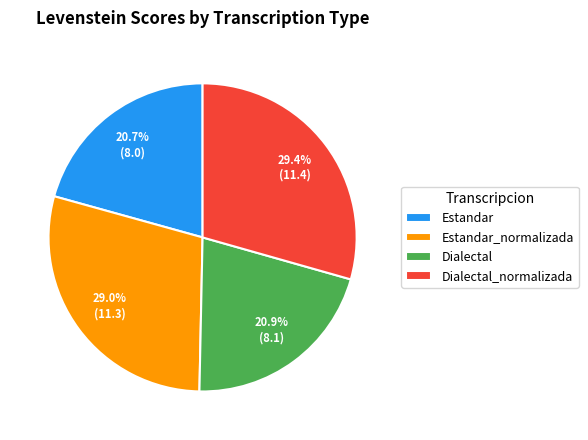

Does any single category account for the majority?

No